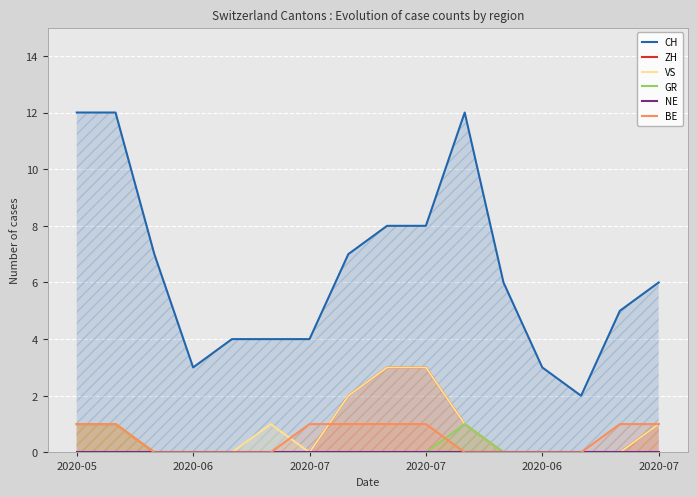

Which series has the widest spread of values?

CH